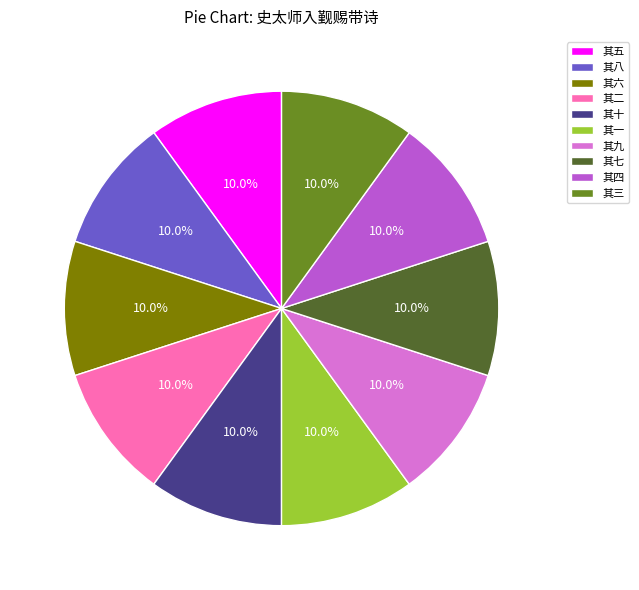

To the nearest percent, what portion does 其七 represent?

10%